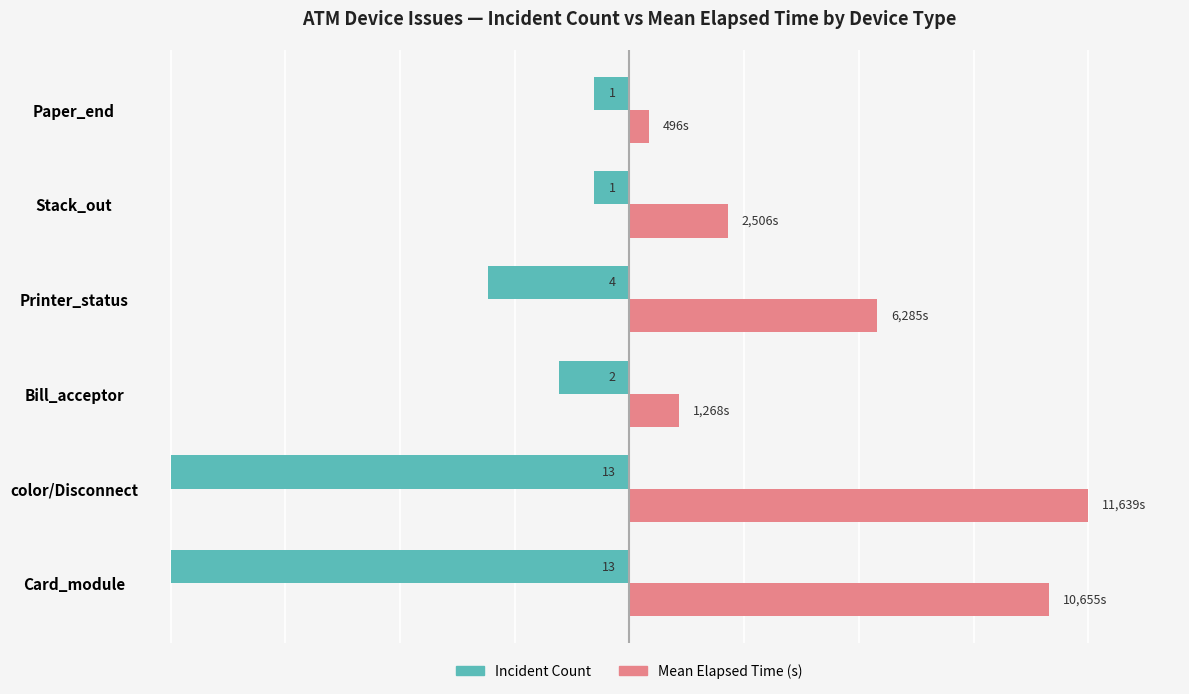

What is the value of the Incident Count (normalized) bar at the 3rd from the left?

-0.2